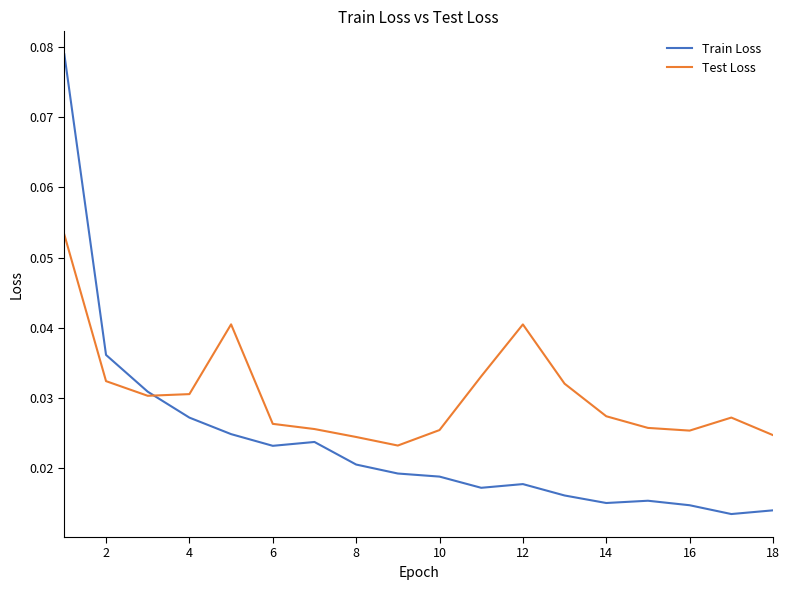

Which series has the largest total across all categories?

Test Loss